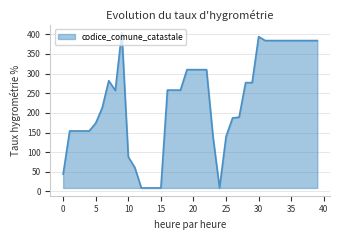

What is the difference between the maximum and minimum values?

395